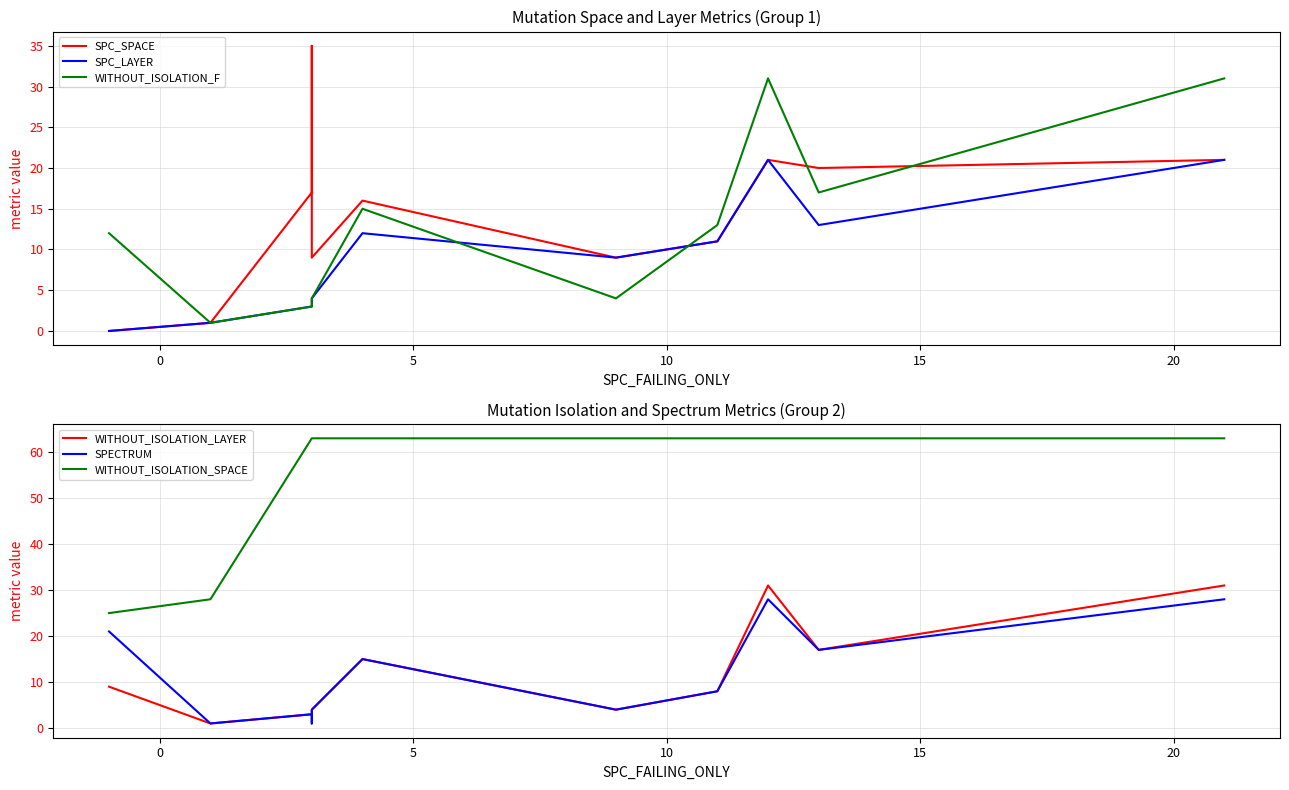

What is the difference between the maximum and minimum values in the SPC_LAYER series?

21